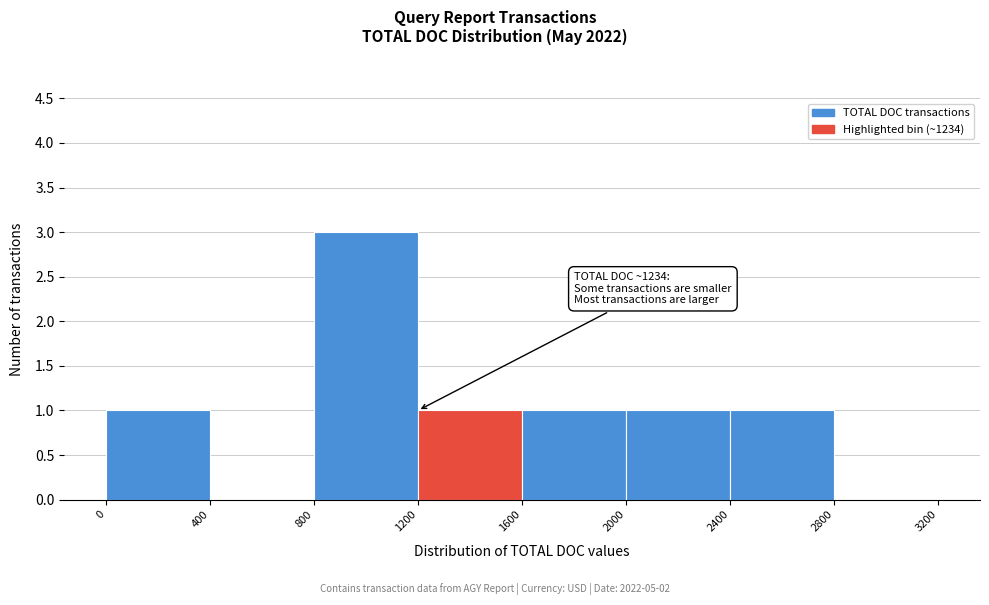

Which range on the x-axis has the tallest bar?

800 to 1200